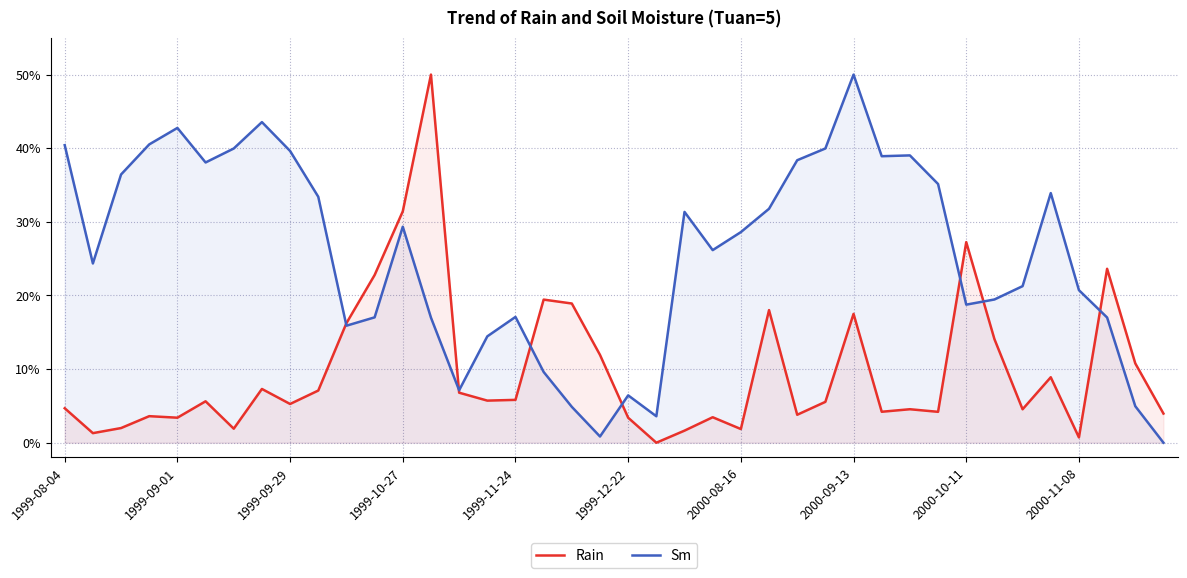

How many data points does each series have?

40